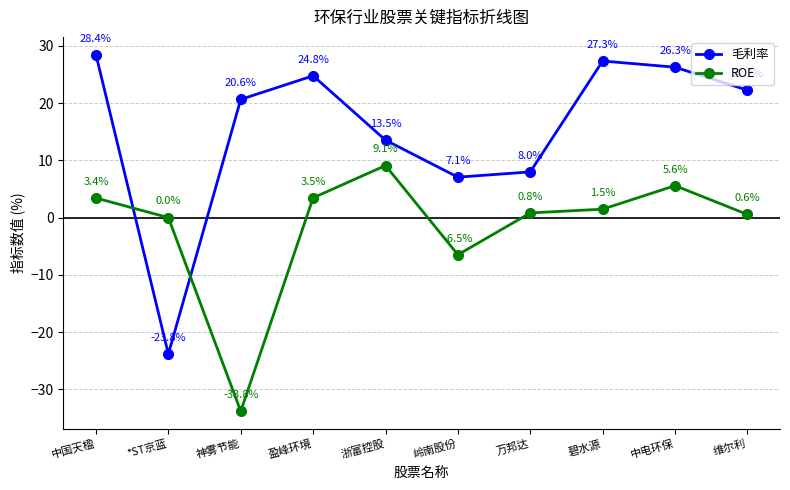

The value of 毛利率 at 维尔利 is 22.2. True or false?

True